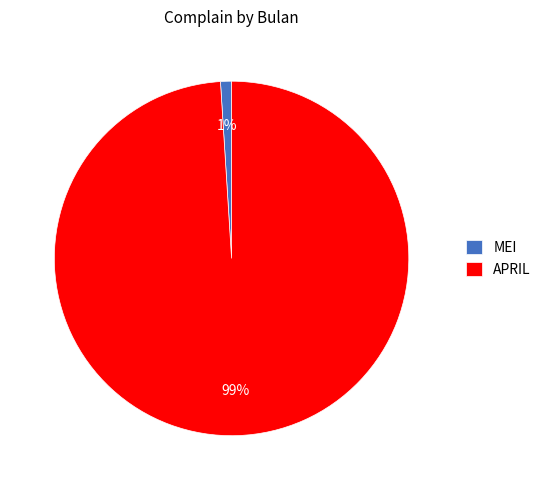

To the nearest percent, what percentage of the pie is MEI?

1%